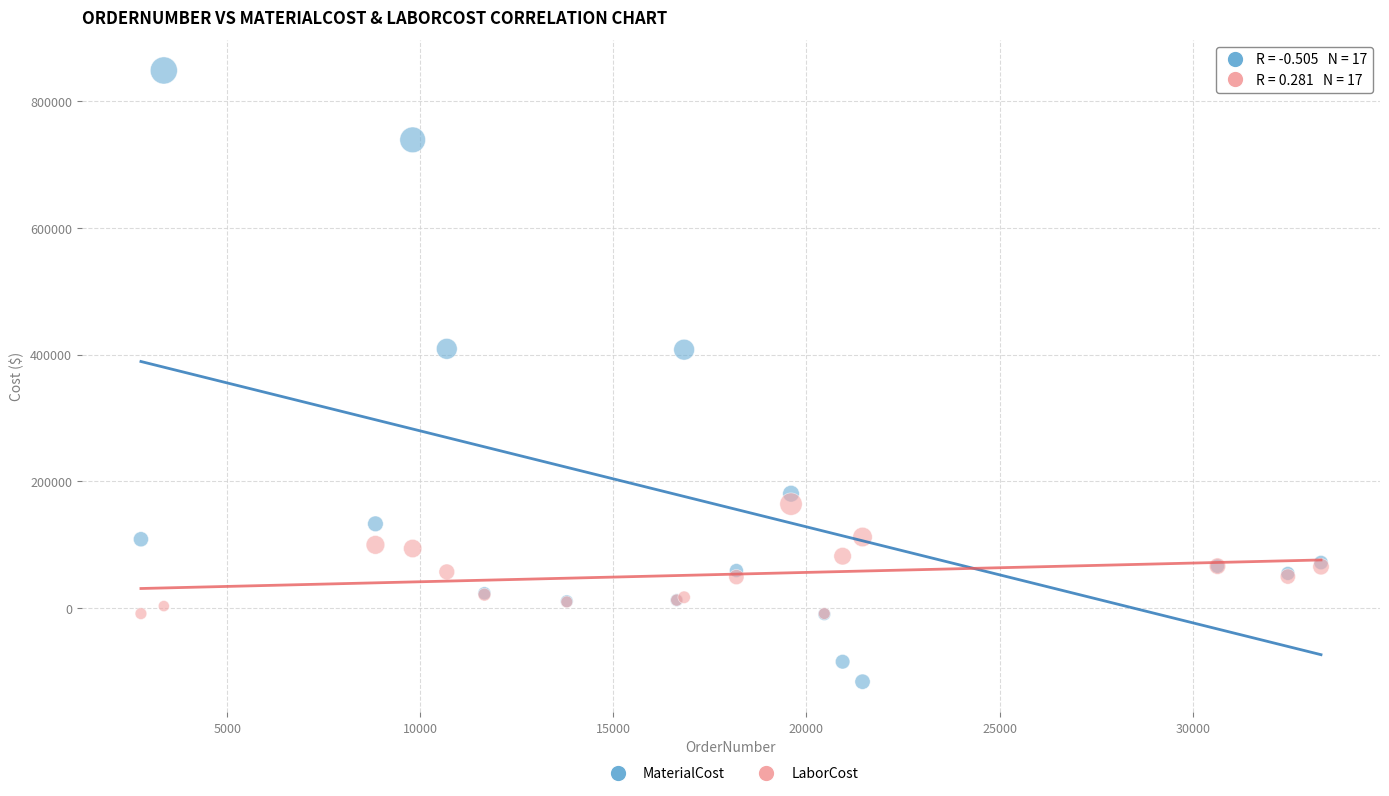

Which series has the widest spread of Y values?

MaterialCost